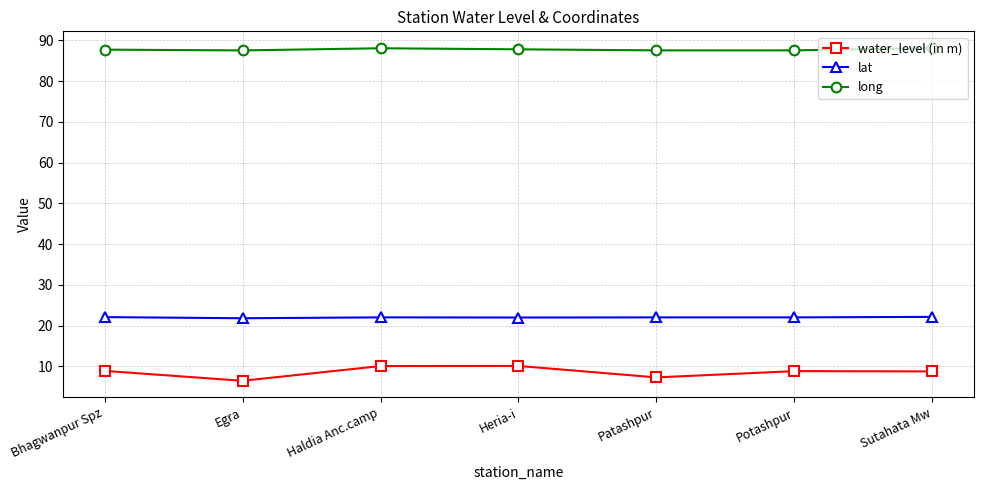

True or false: long and water_level (in m) cross at least once.

False